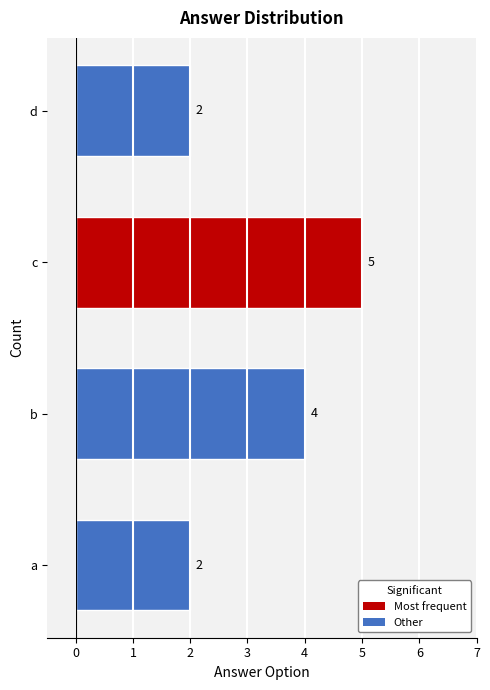

At which category does the chart reach its peak across all series?

c